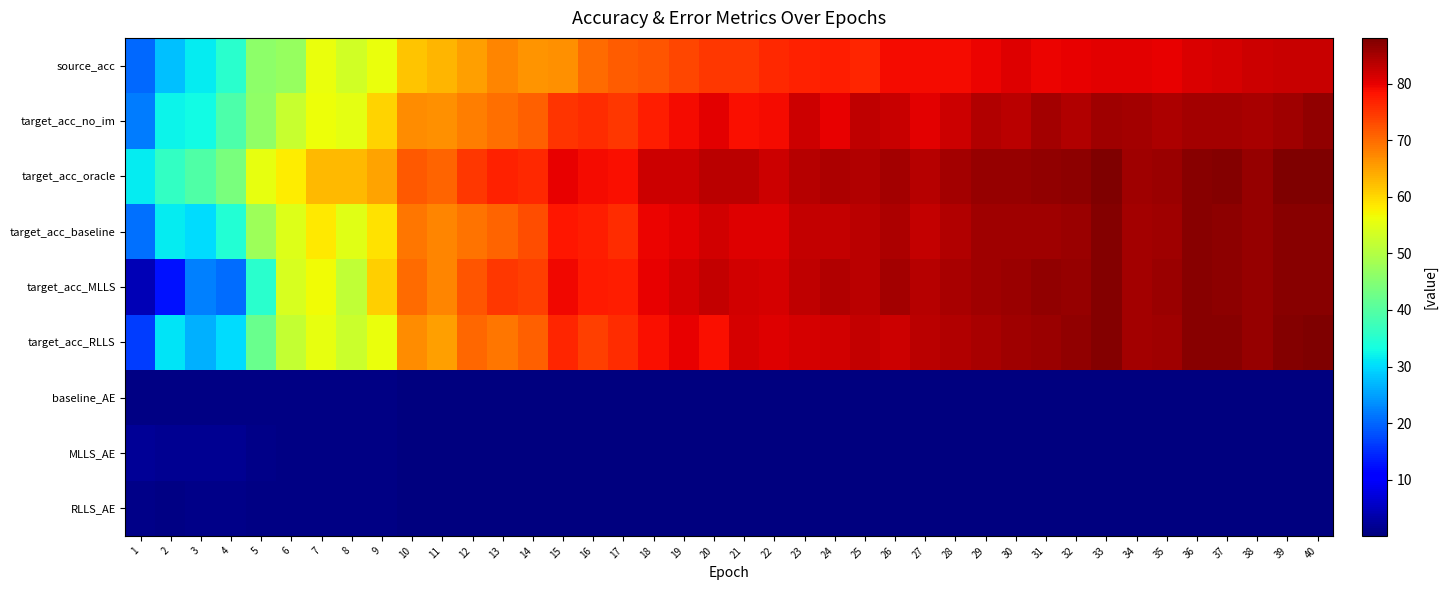

Rank the series by their maximum value, from lowest to highest.

baseline_AE, RLLS_AE, MLLS_AE, source_acc, target_acc_no_im, target_acc_baseline, target_acc_MLLS, target_acc_oracle, target_acc_RLLS